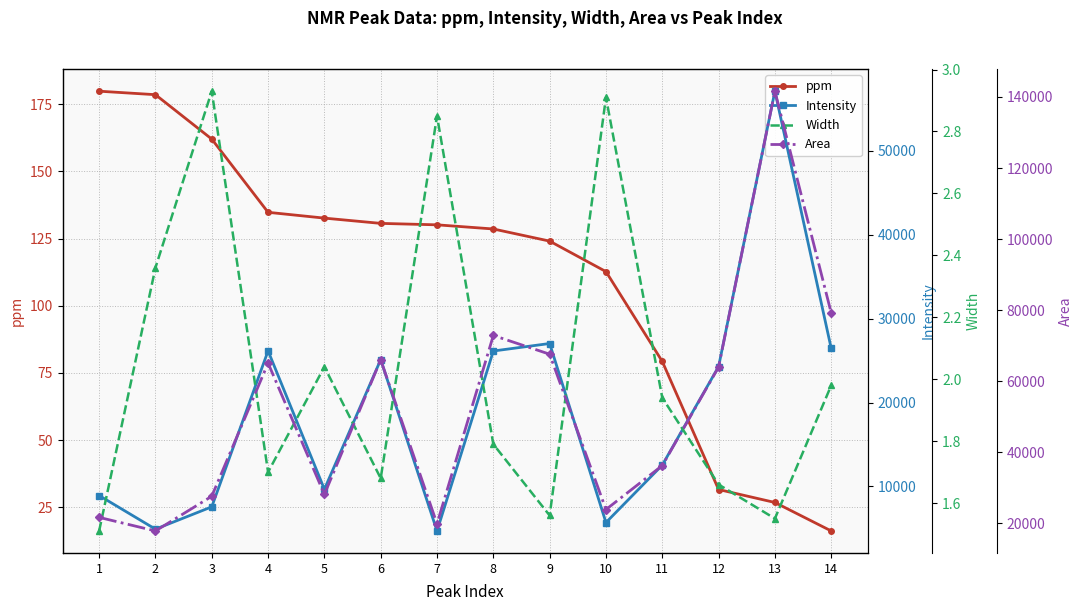

True or false: Intensity has more than 1 points higher than both neighbors.

True